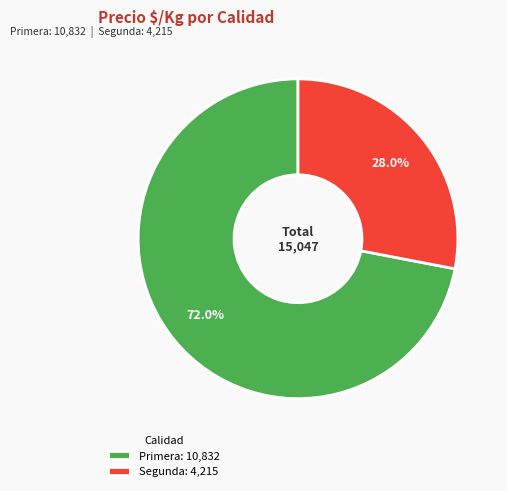

Is there any slice that represents more than half of the pie?

Yes